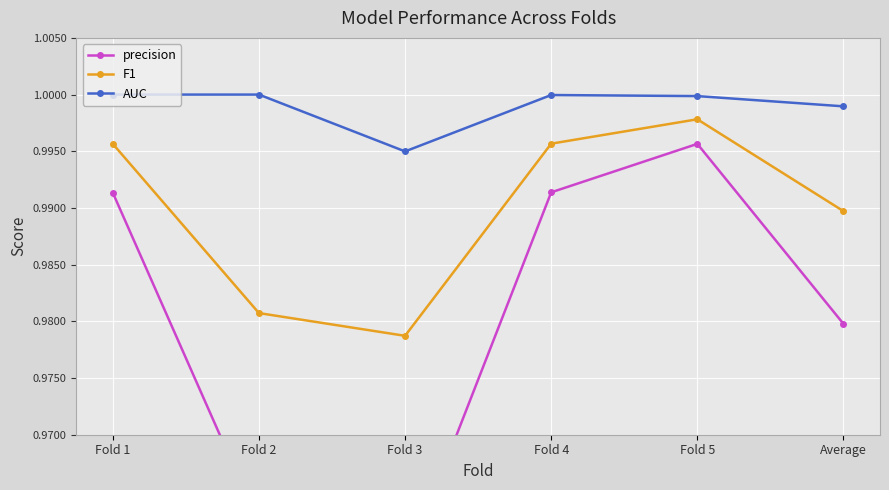

Which has a higher value, Fold 3 or Fold 1?

Fold 1